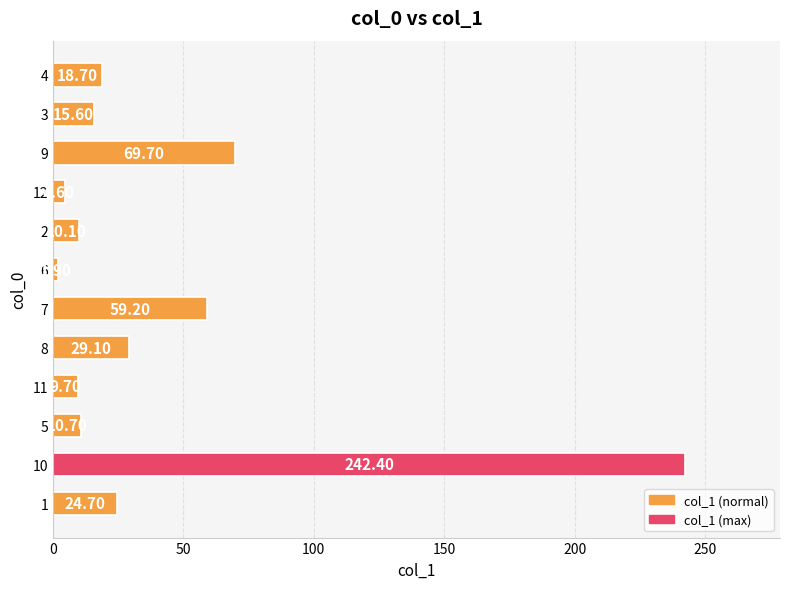

What is the maximum value shown in the chart?

242.4